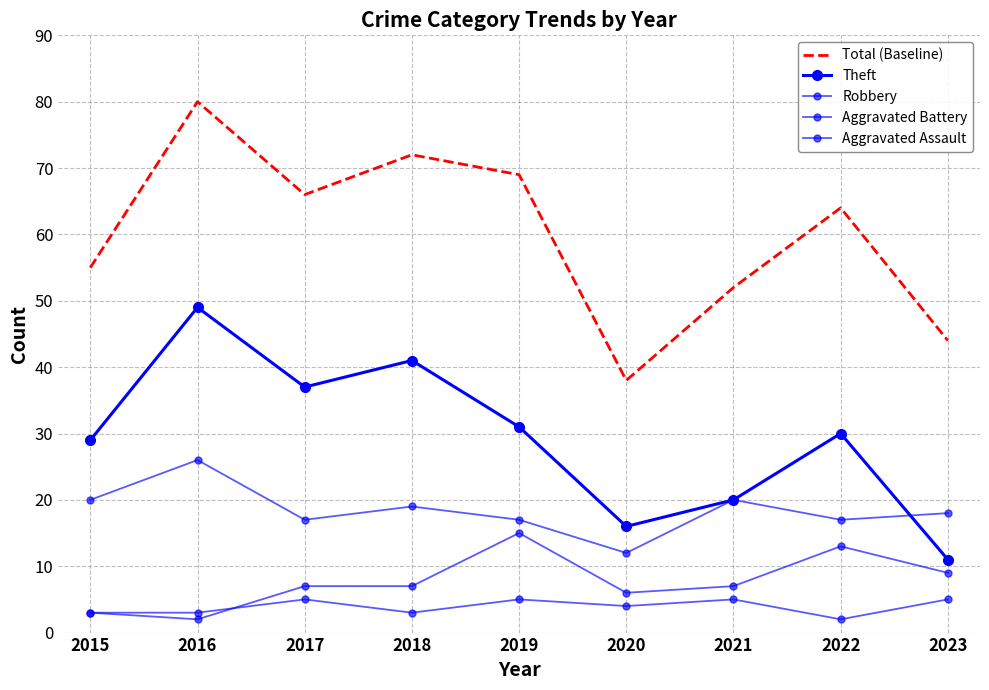

Which has a higher value, 2015 or 2022?

2022